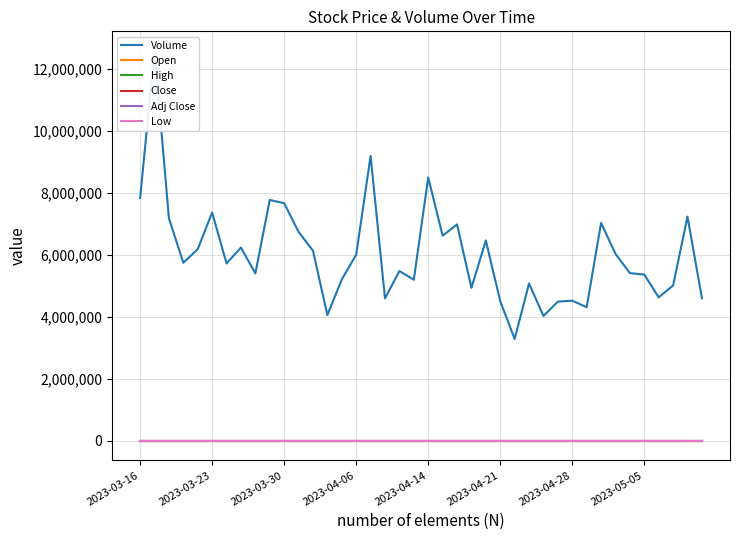

True or false: High and Open cross at least once.

False